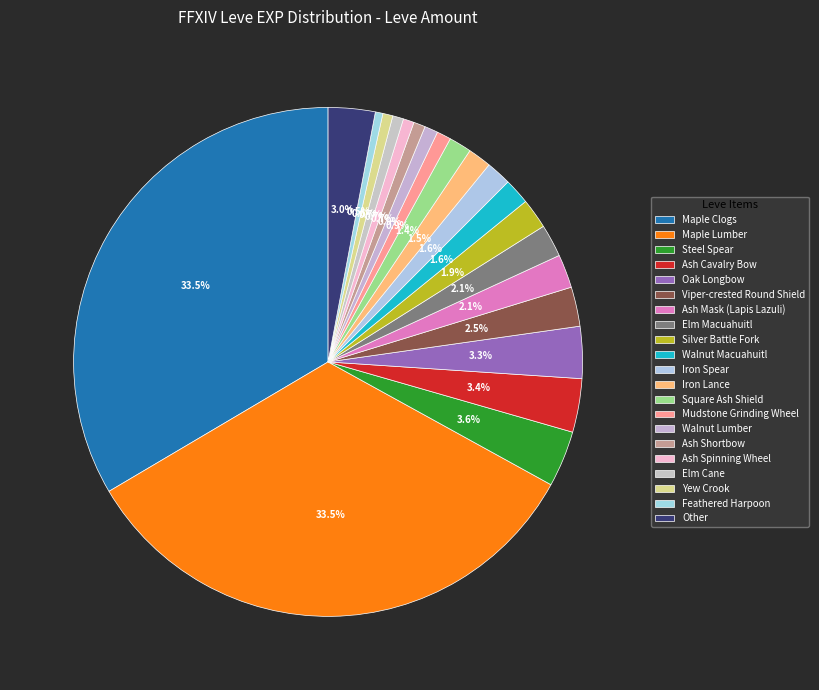

Is it true that Ash Mask (Lapis Lazuli) is 10% of the pie?

False